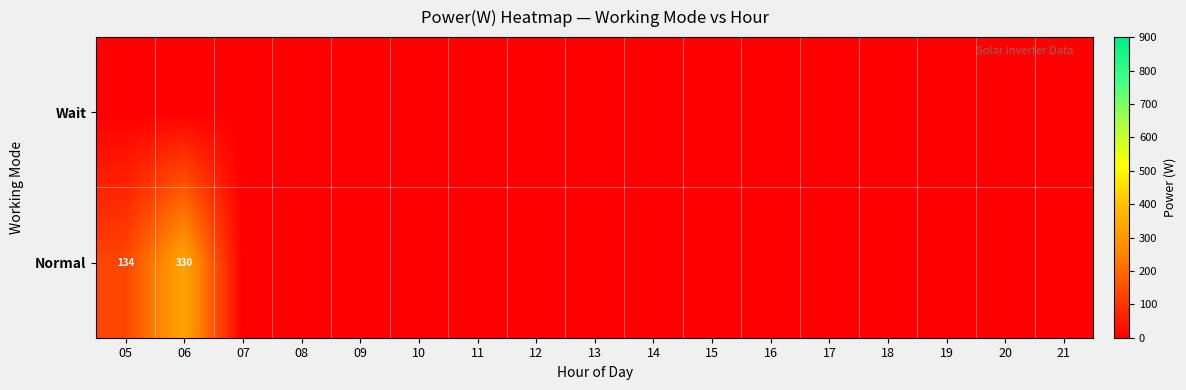

At how many categories does at least one series exceed 244?

1